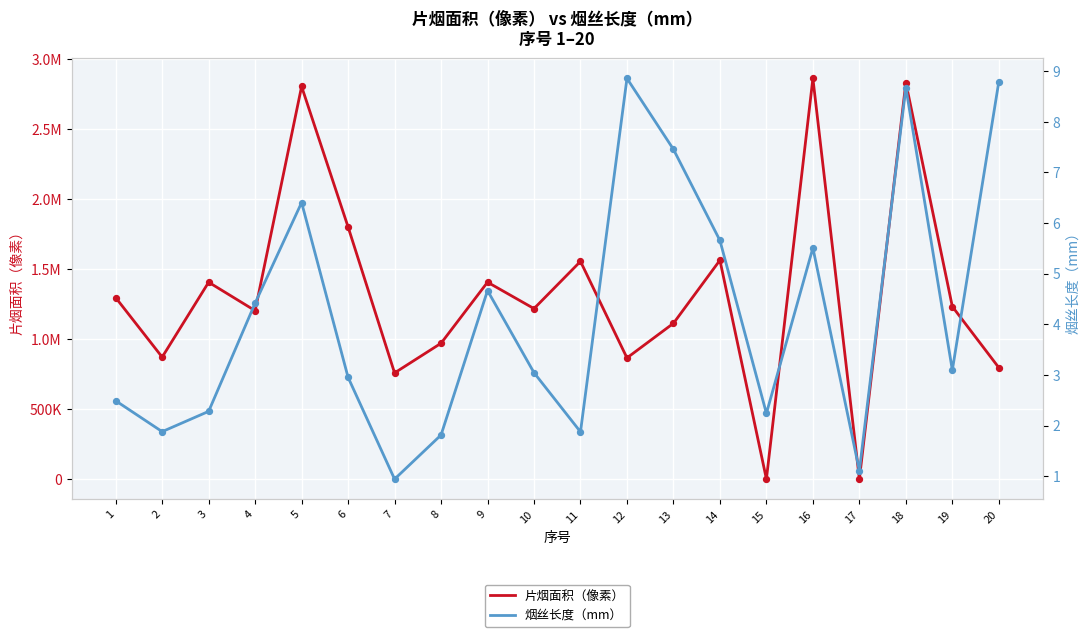

Is the value of 烟丝长度（mm） at 8 greater than the value of 片烟面积（像素） at 9?

No